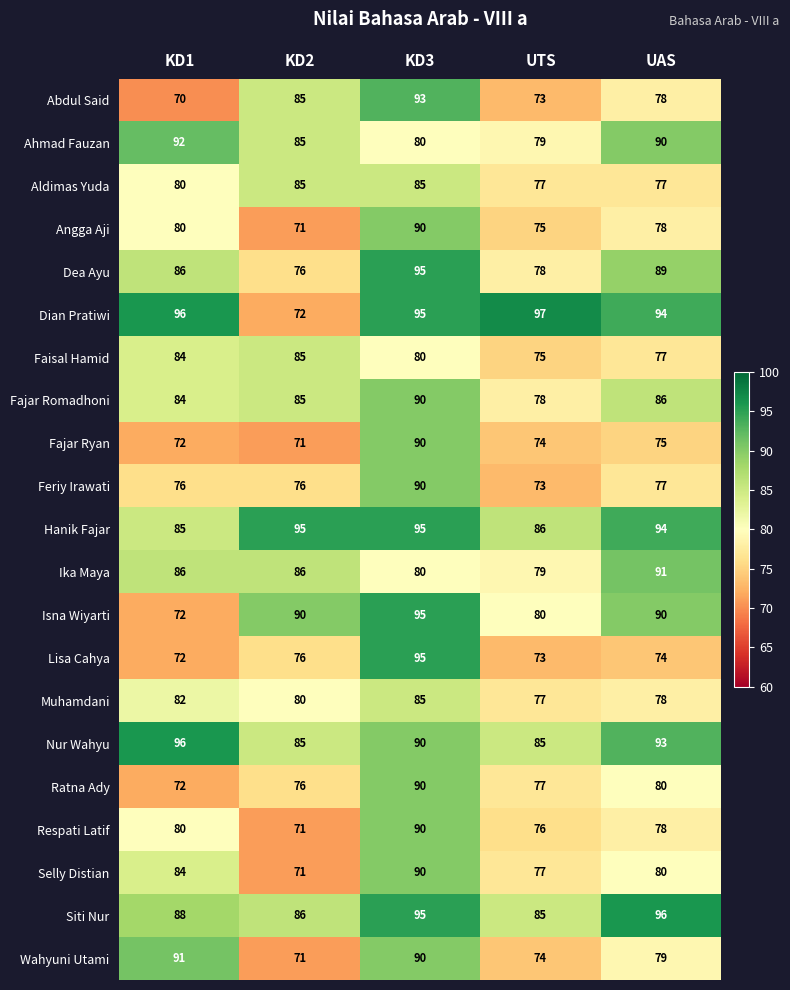

How many categories are shown in the chart?

5